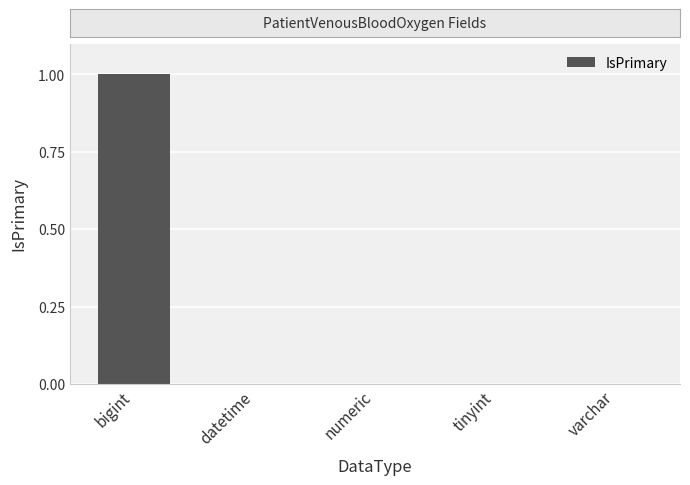

Is it true that the value at numeric is 0?

True